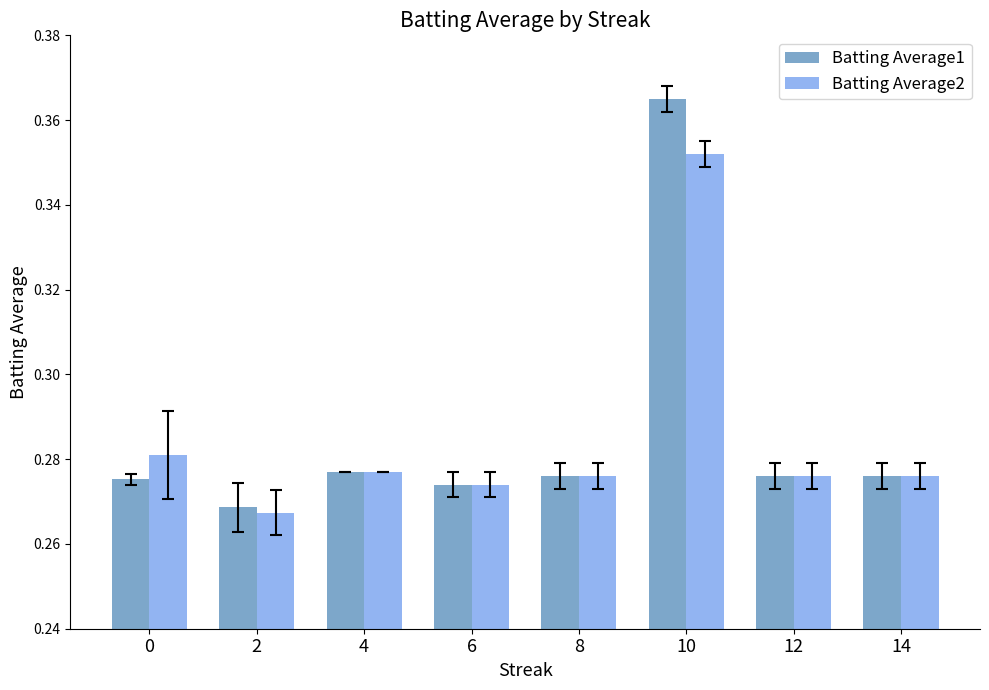

The value of Batting Average1 at 4 is 0.2. True or false?

False